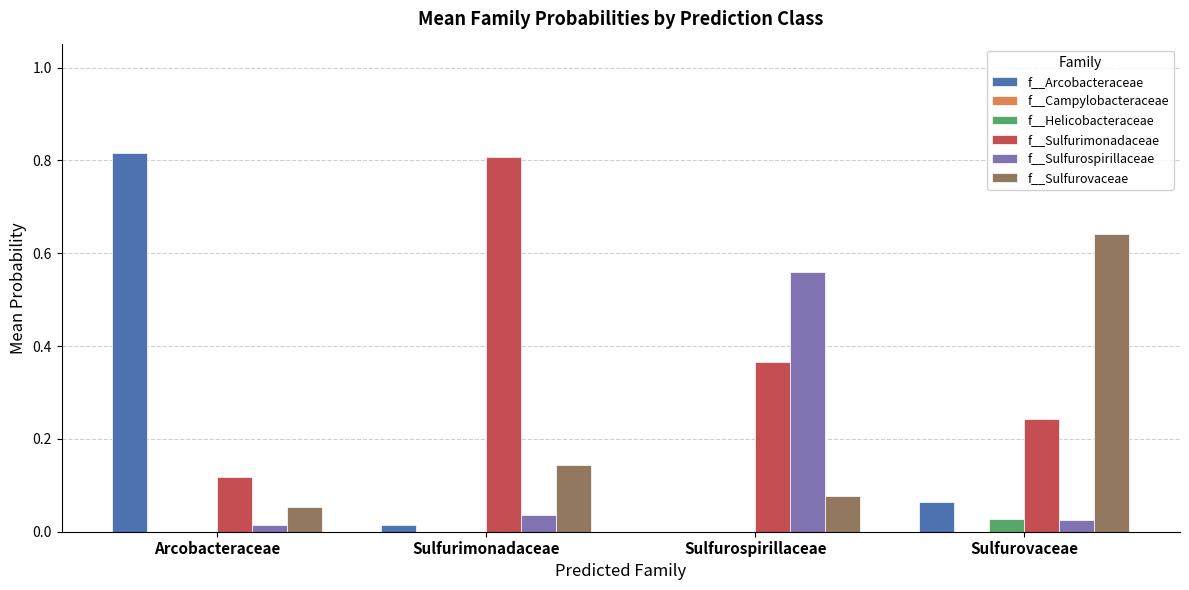

Between Arcobacteraceae and Sulfurospirillaceae, which series saw the biggest shift?

f__Arcobacteraceae